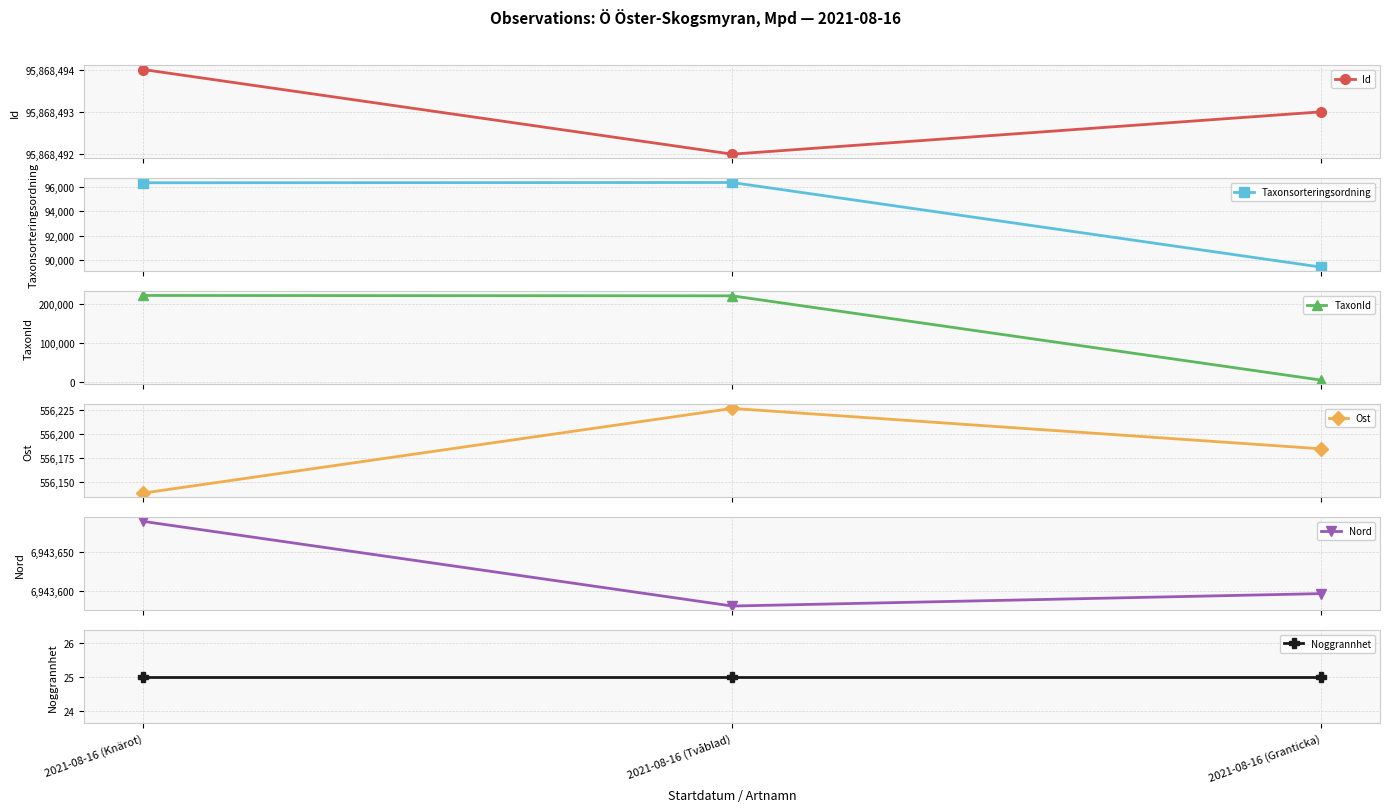

At how many categories does at least one series exceed 8180275?

3